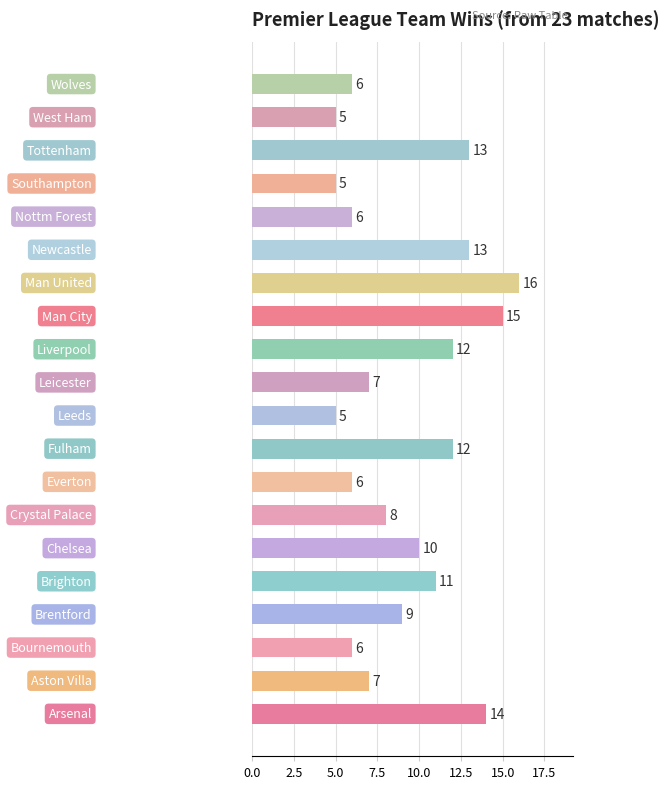

What is the smallest value displayed?

5